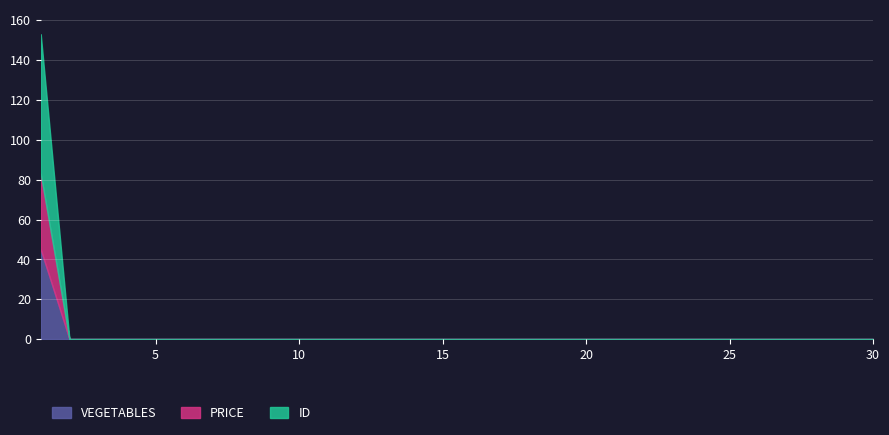

Which series changed the most between 7 and 22?

PRICE